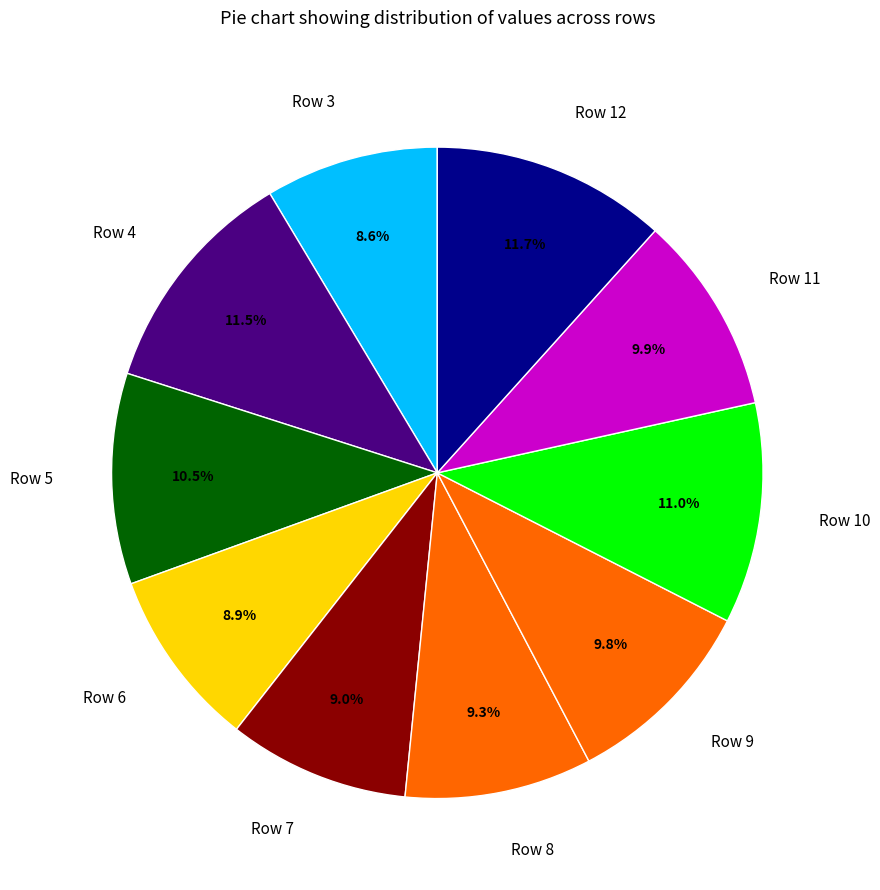

Is there a majority slice in this chart?

No